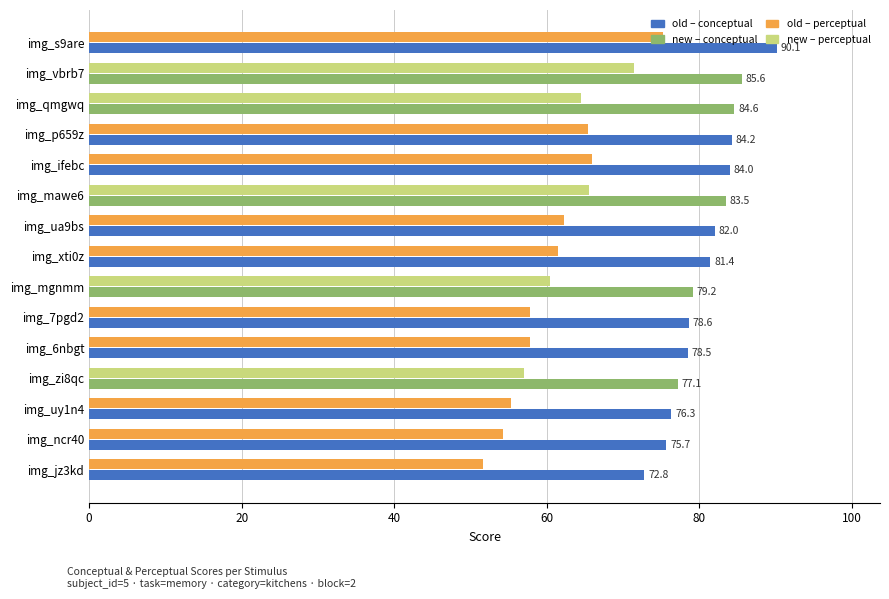

How many series are shown in this chart?

2